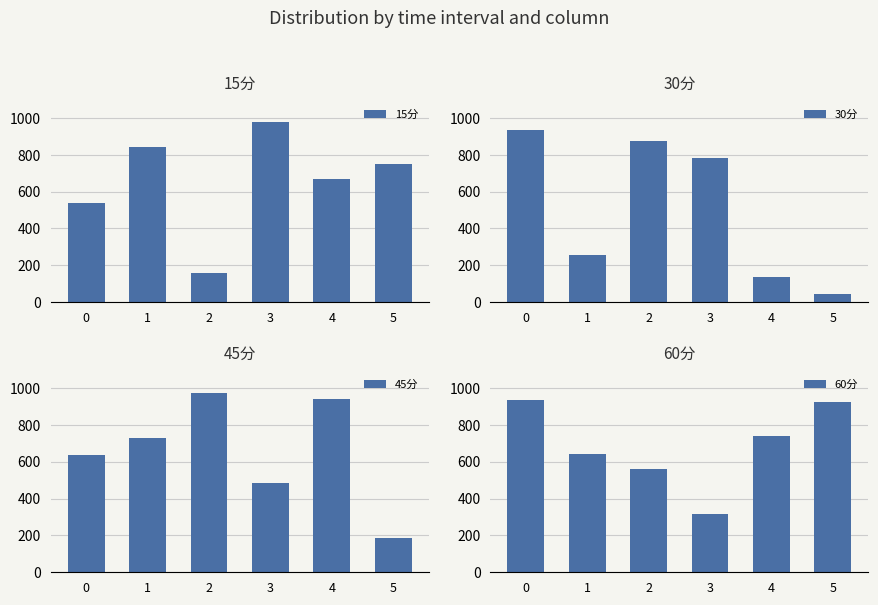

How many data points in 45分 are less than 730?

3